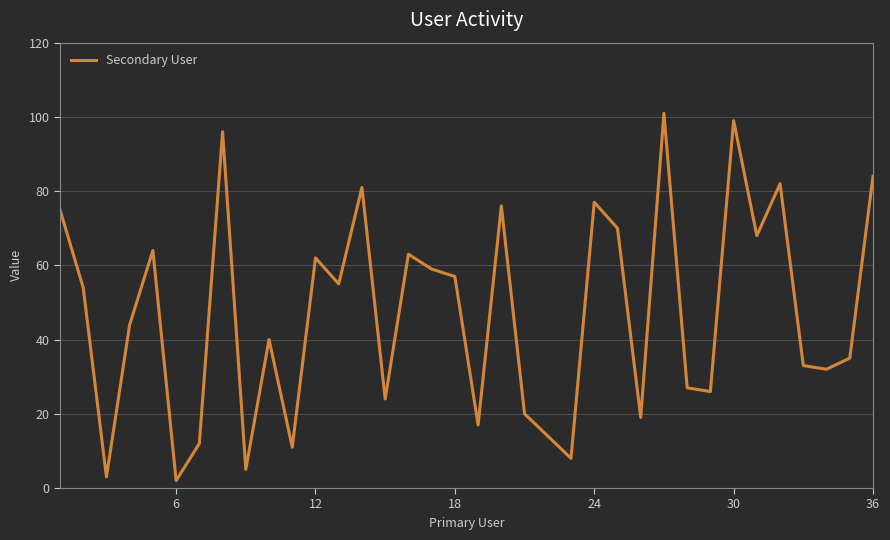

What is the greatest value displayed?

101